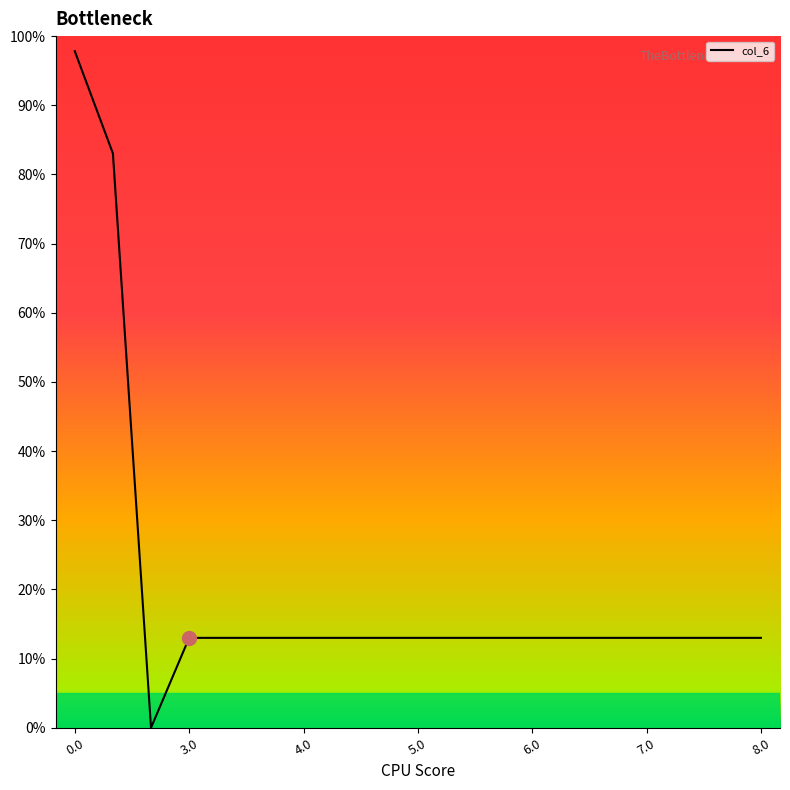

What is the maximum value shown in the chart?

97.8